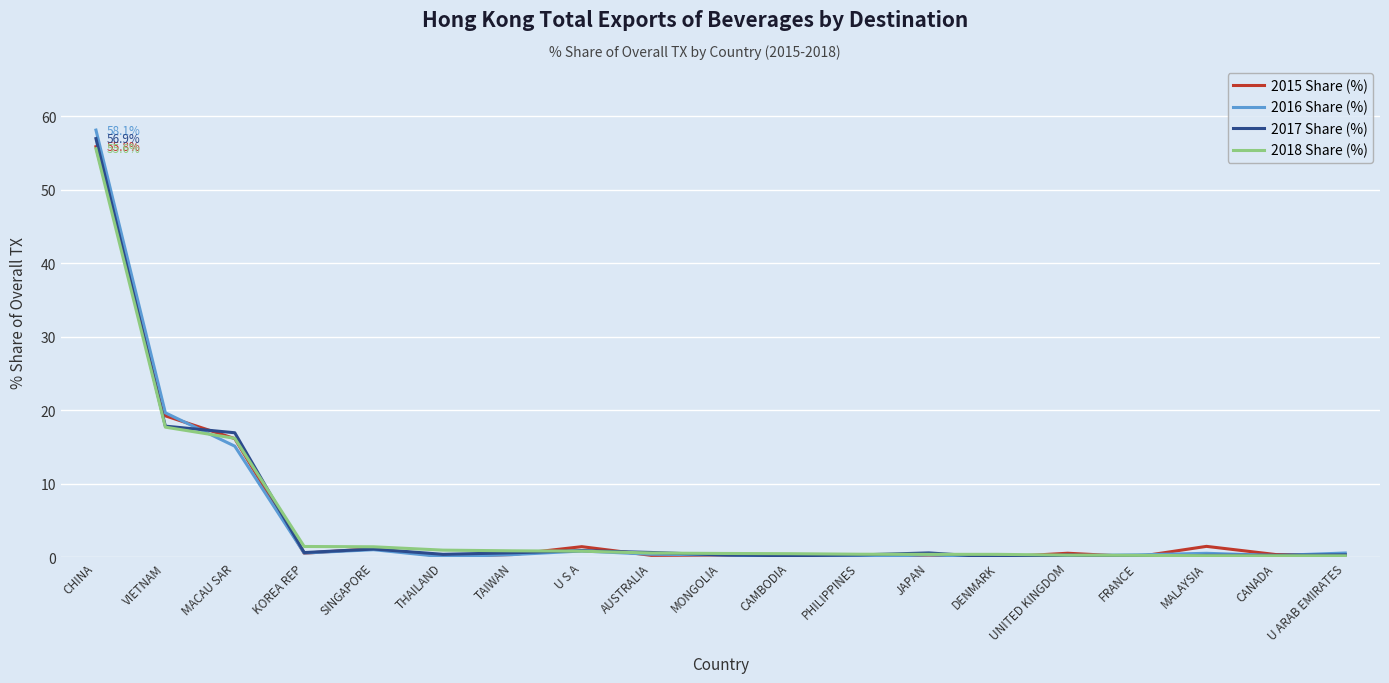

At which category does the chart reach its peak across all series?

CHINA